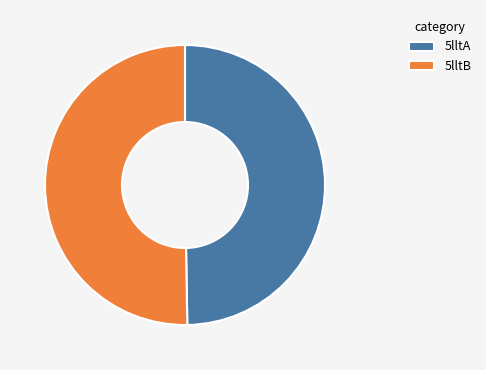

Which slice is the smallest?

5lltA